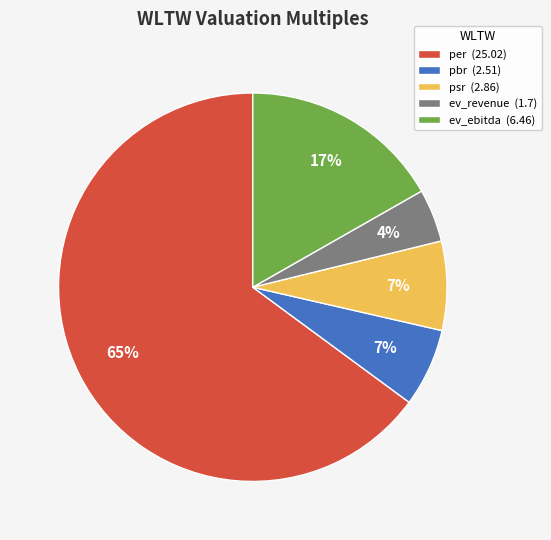

To the nearest percent, what is the average slice percentage?

20%